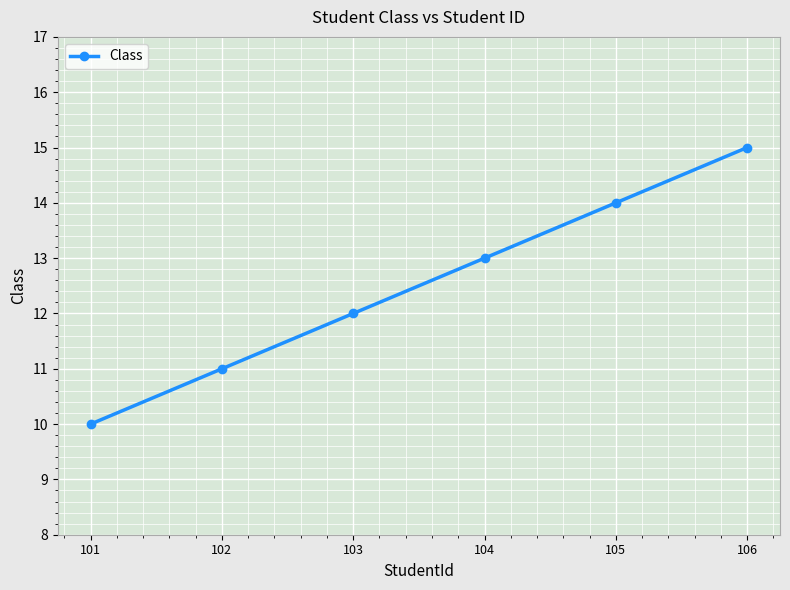

Count the values in the range 11 to 14.

4